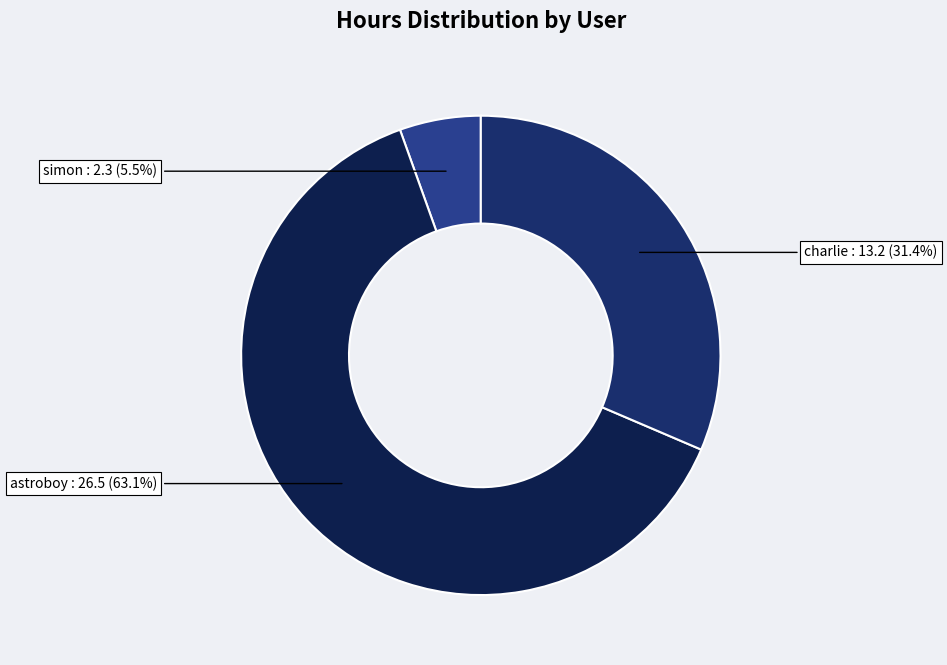

What percentage do astroboy and simon together represent?

68.6%